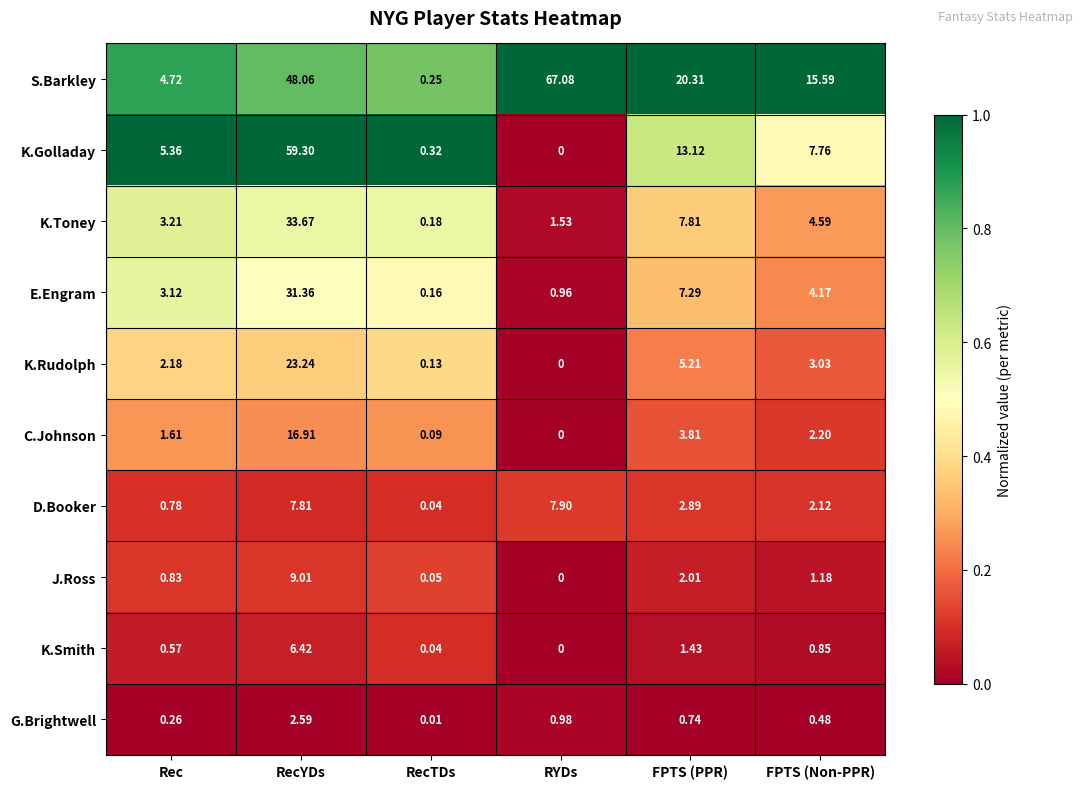

Which series has the largest range (max minus min)?

S.Barkley